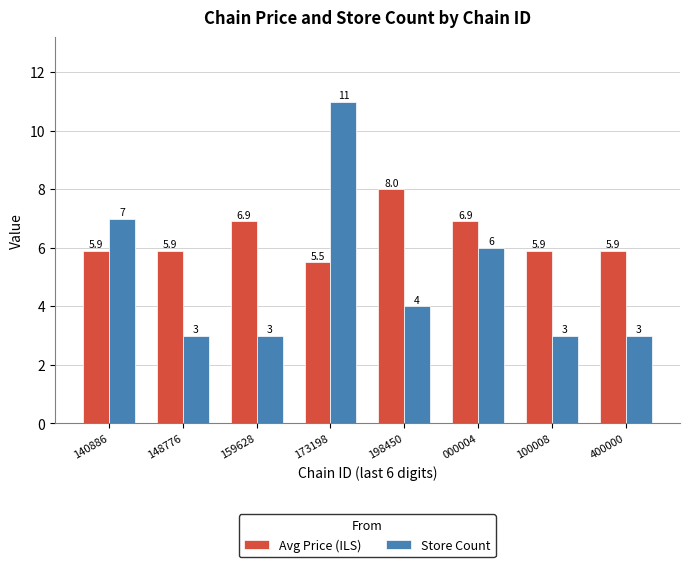

At which label does Avg Price (ILS) reach its peak?

198450